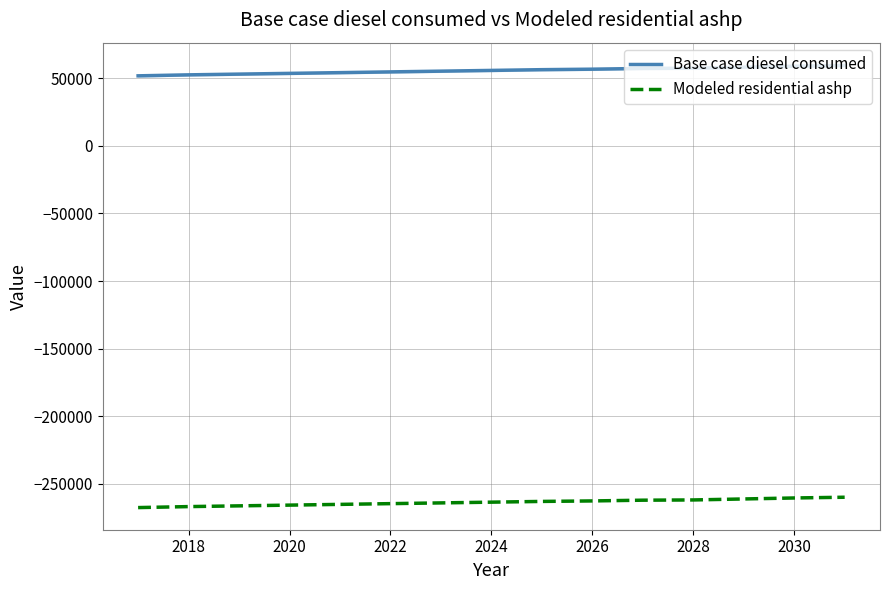

What is the lowest value of the Base case diesel consumed series?

51884.7